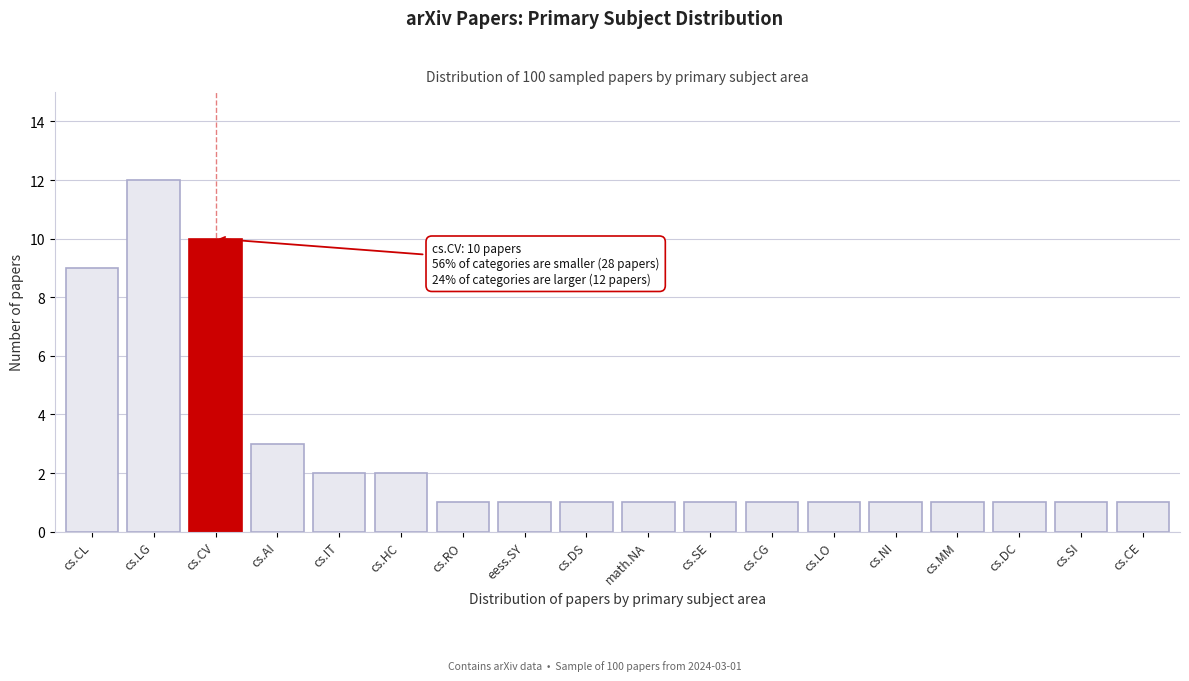

Reading right to left, extract all data points from this chart.

1	1	1	1	1	1	1	1	1	1	1	1	2	2	3	10	12	9